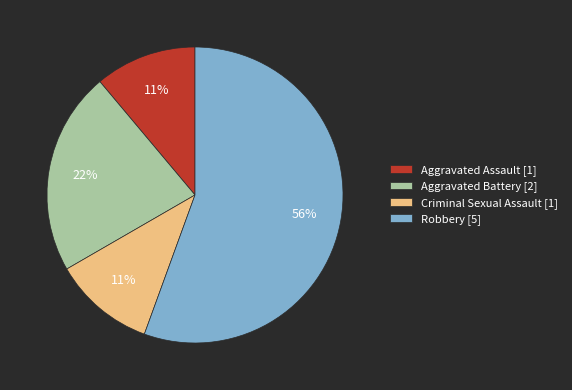

Combined, do Robbery [5] and Aggravated Battery [2] account for over 50%?

Yes